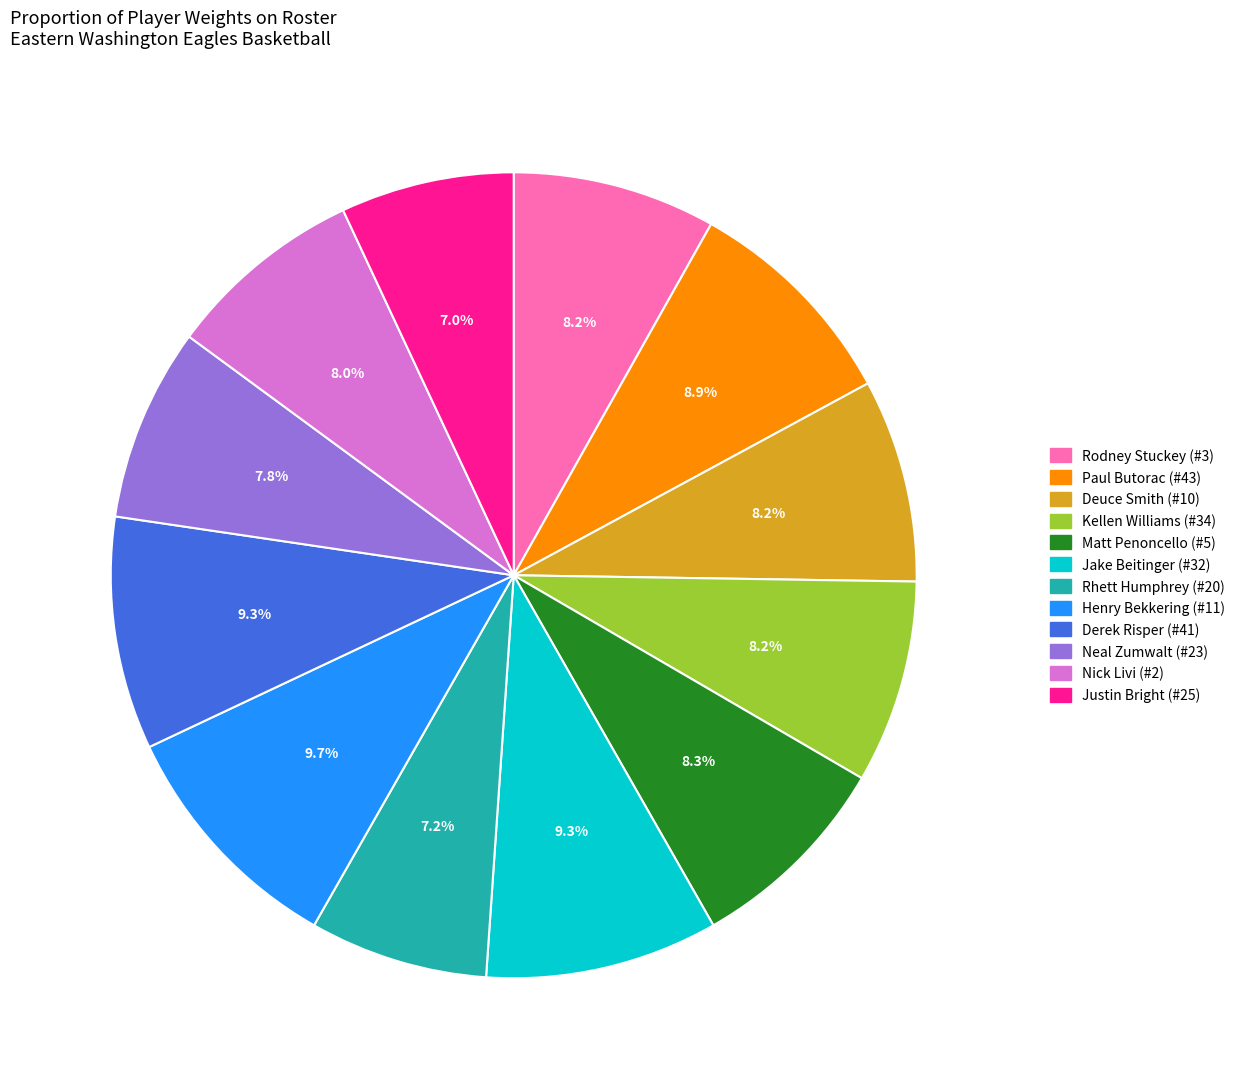

To the nearest percent, what is the difference between the Henry Bekkering (#11) and Neal Zumwalt (#23) slice percentages?

2%